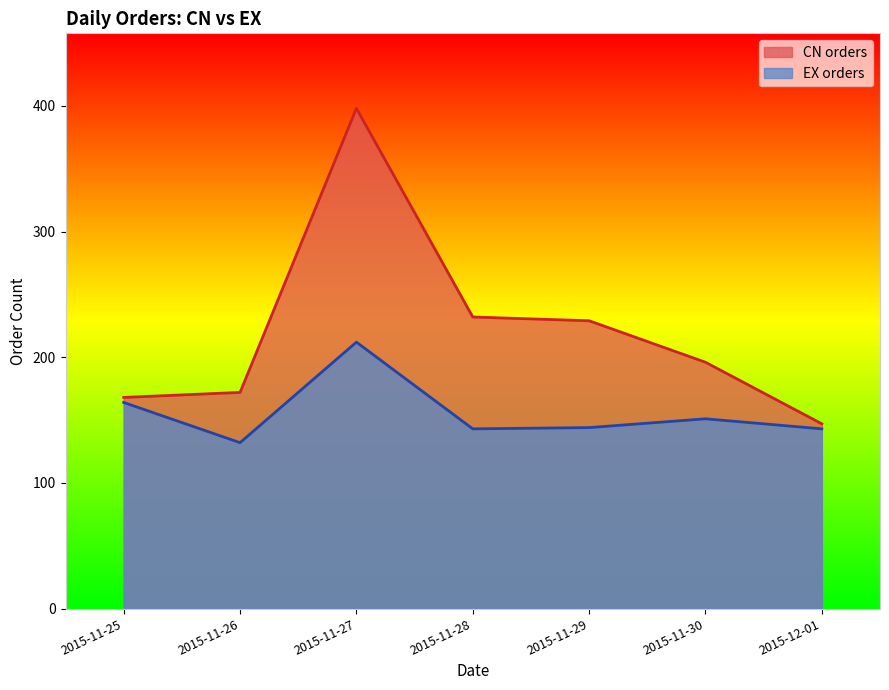

At which category does EX orders reach its first local valley?

2015-11-26